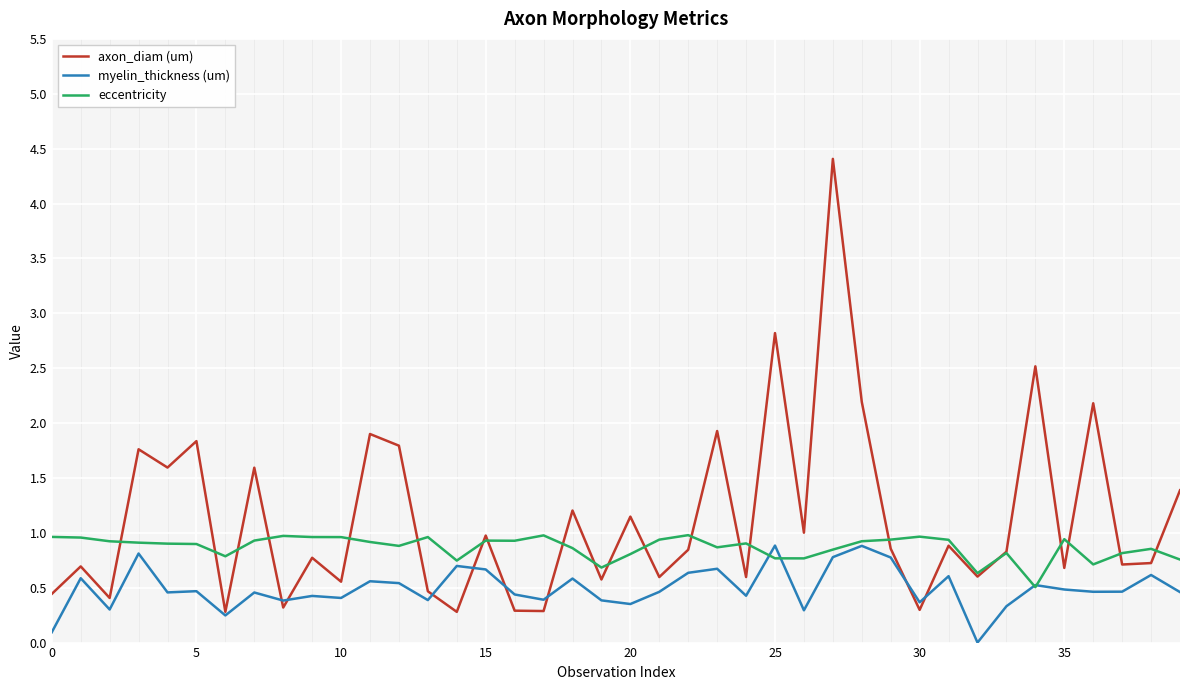

Which series has the largest total across all categories?

axon_diam (um)